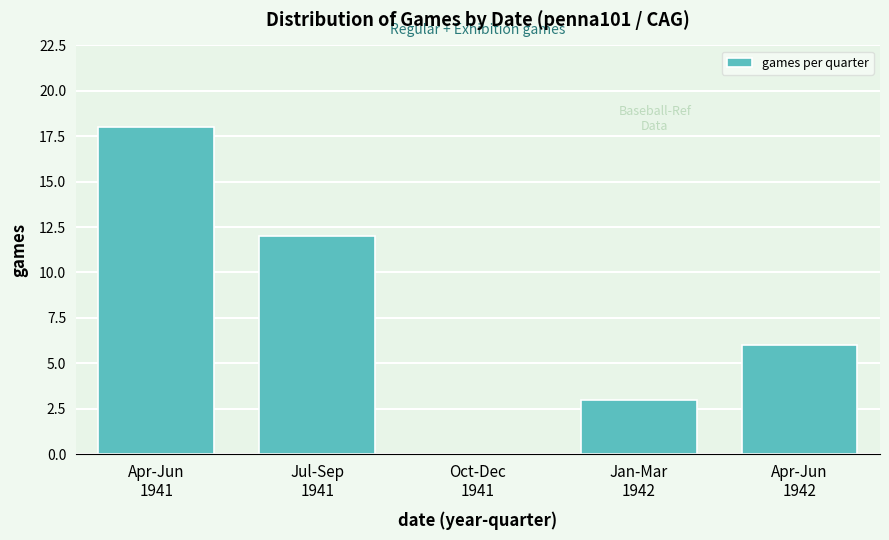

What is the sum of all values?

39